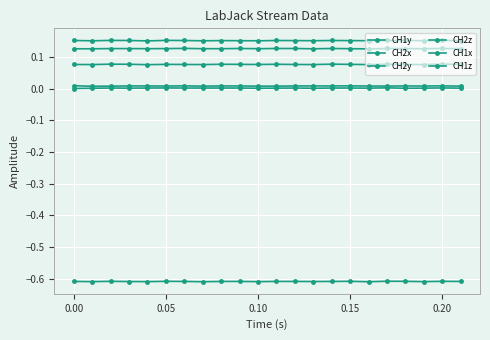

How many series are shown in this chart?

6